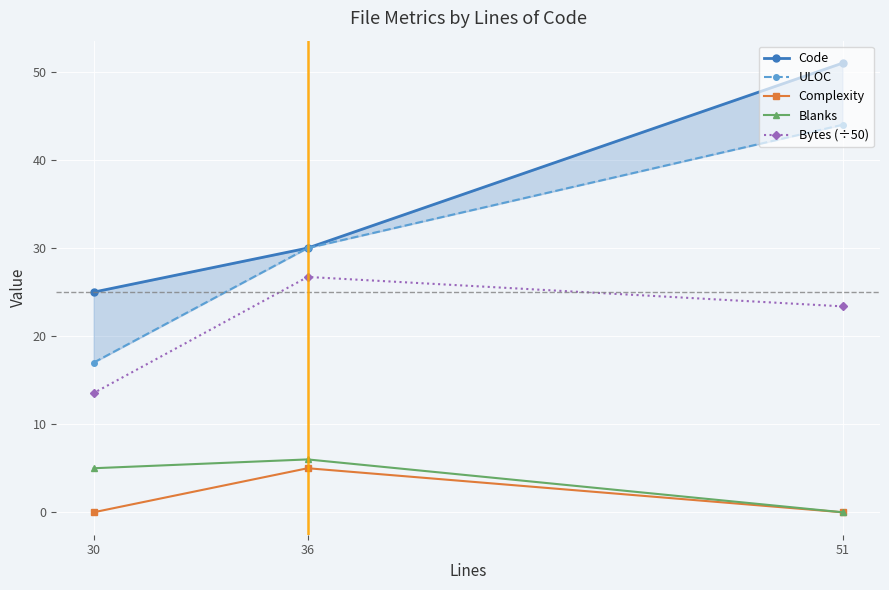

Rank the series at 36 from highest to lowest value.

Code, ULOC, Bytes (÷50), Blanks, Complexity